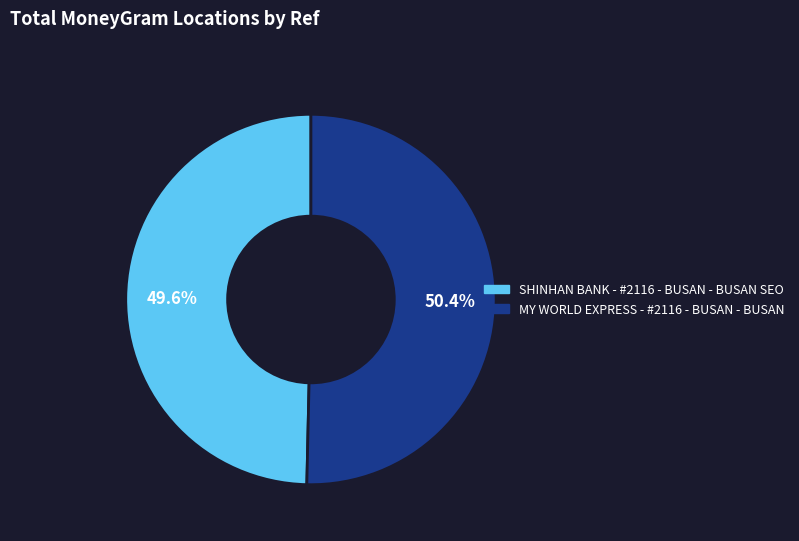

What percentage do SHINHAN BANK - #2116 - BUSAN - BUSAN SEO and MY WORLD EXPRESS - #2116 - BUSAN - BUSAN together represent?

100.0%